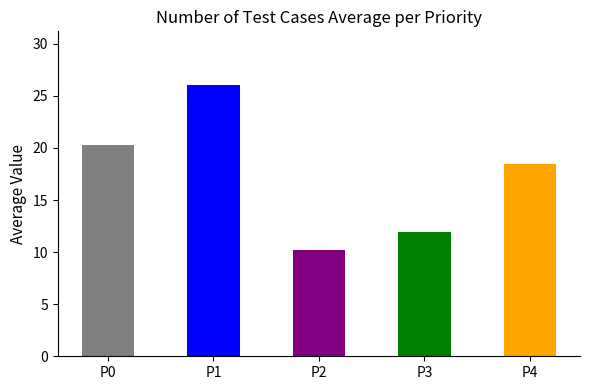

Which label corresponds to the smallest value in the chart?

P2